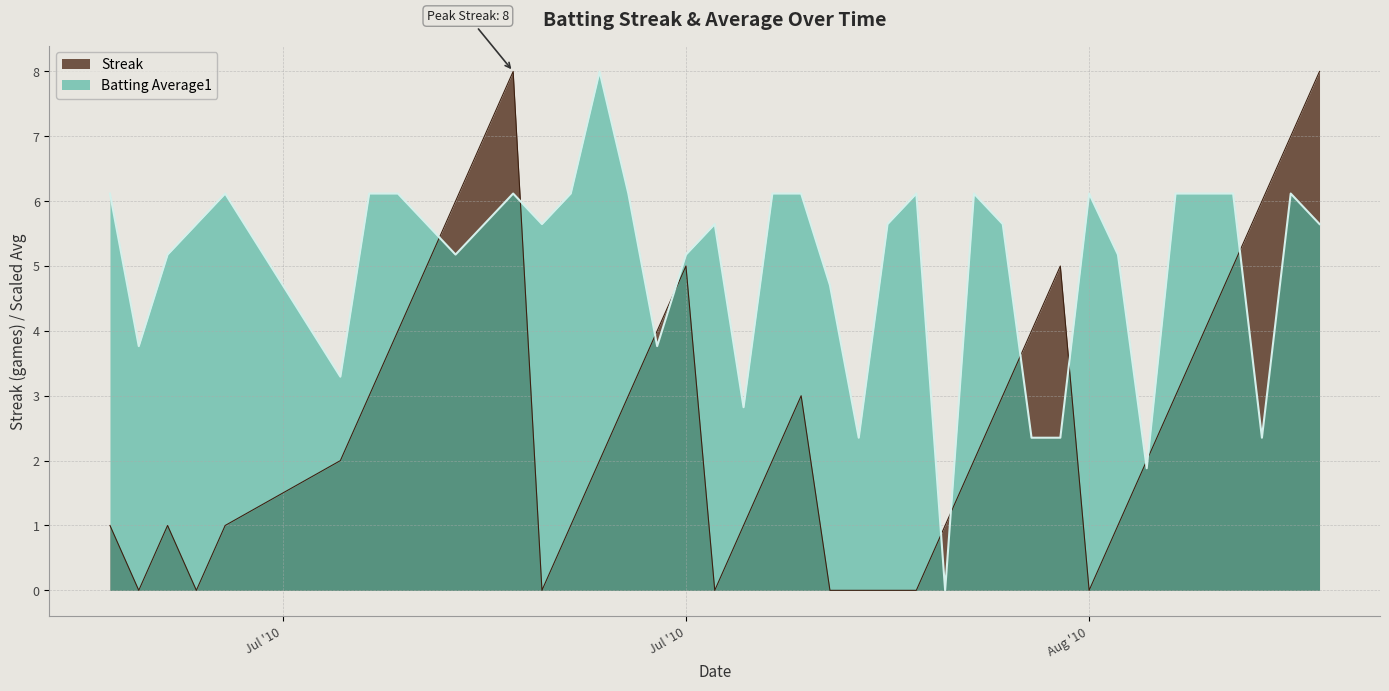

True or false: Batting Average1 has a value of 5.2 at 2010-07-19.

True